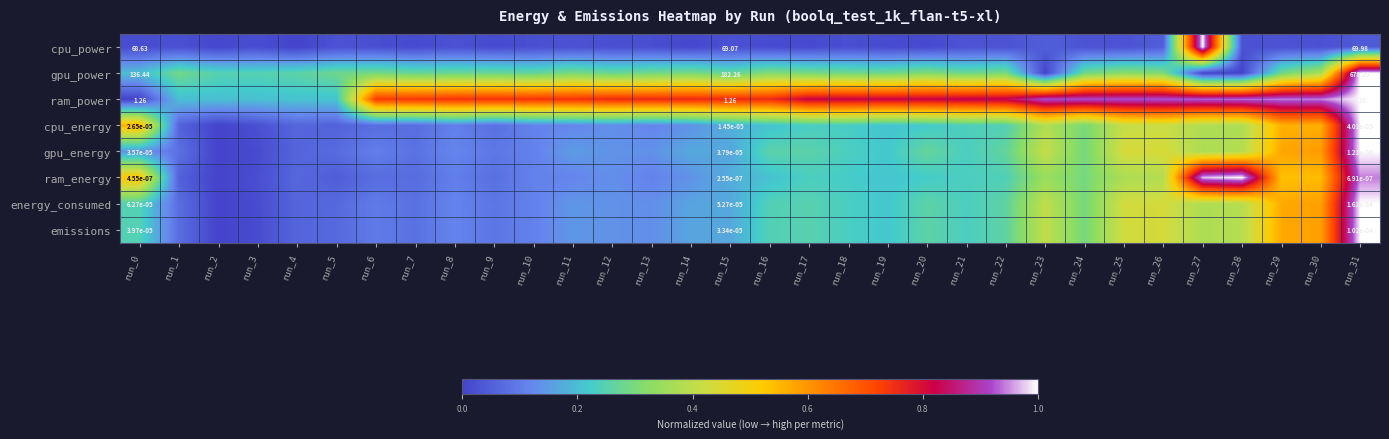

The gpu_power series shows 0.2 at run_7. True or false?

False